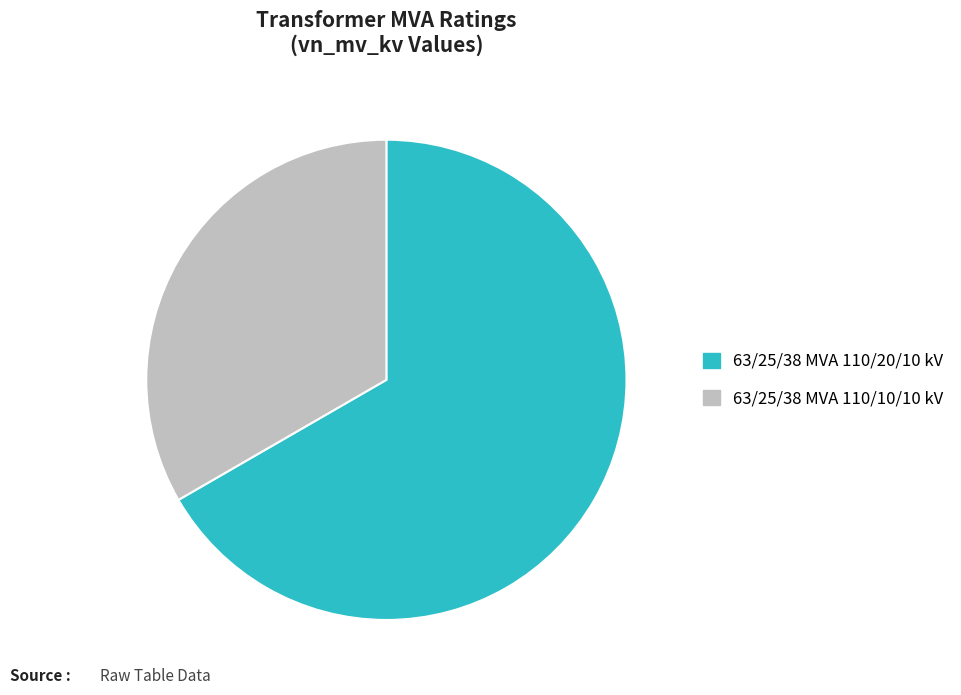

Rank the categories by value from highest to lowest.

63/25/38 MVA 110/20/10 kV, 63/25/38 MVA 110/10/10 kV